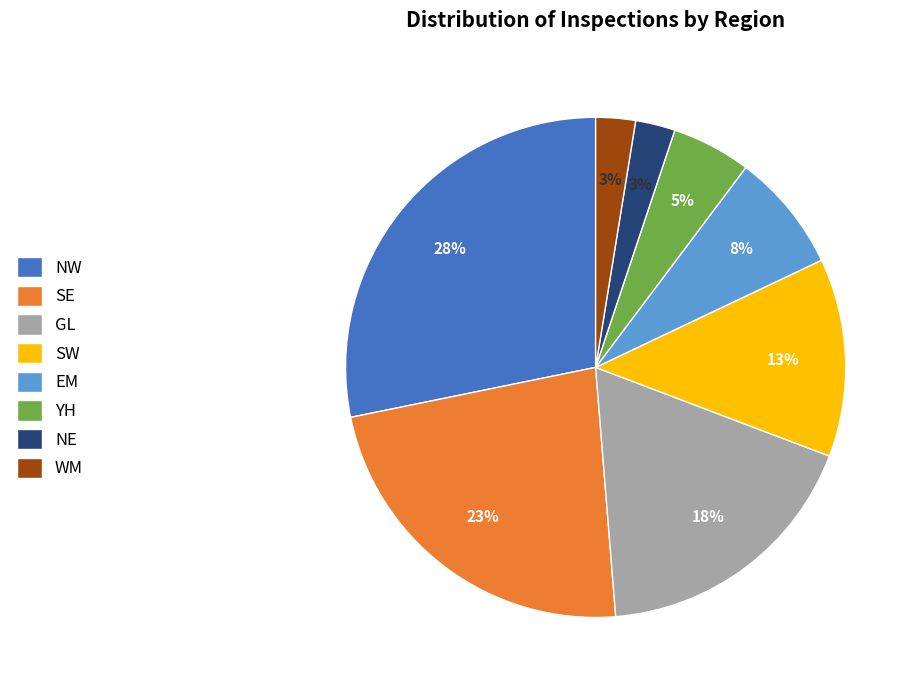

What percentage is the SW slice, to the nearest percent?

13%